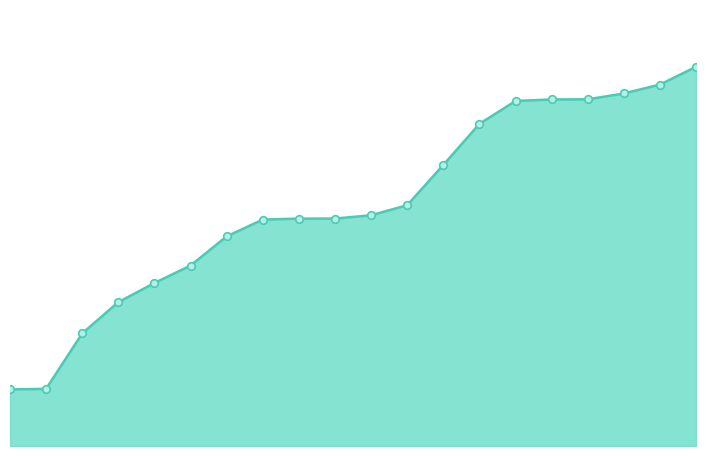

How many lines are shown in the chart?

1